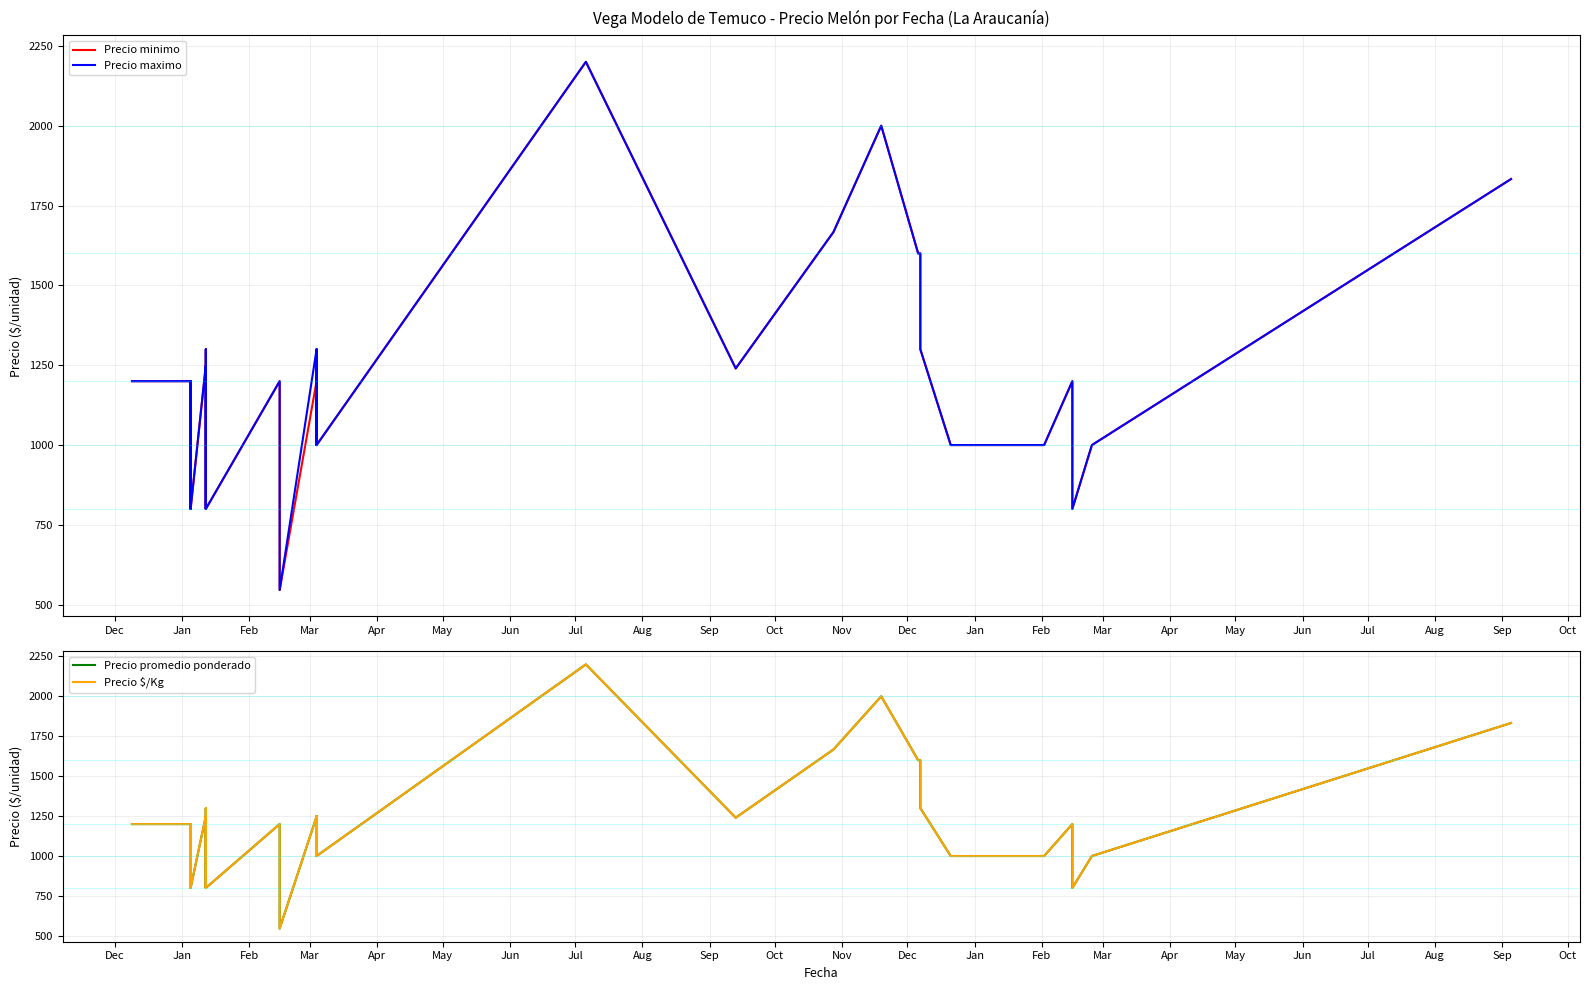

Rank the series by their maximum value, from highest to lowest.

Precio minimo, Precio maximo, Precio promedio ponderado, Precio $/Kg